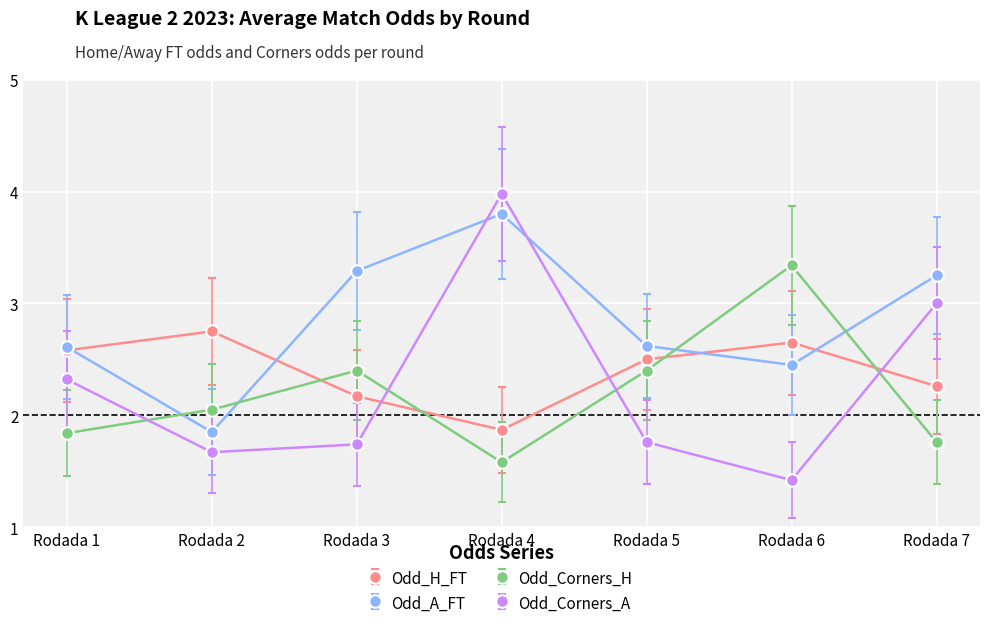

List the series in order of their peak value, lowest first.

Odd_H_FT, Odd_Corners_H, Odd_A_FT, Odd_Corners_A